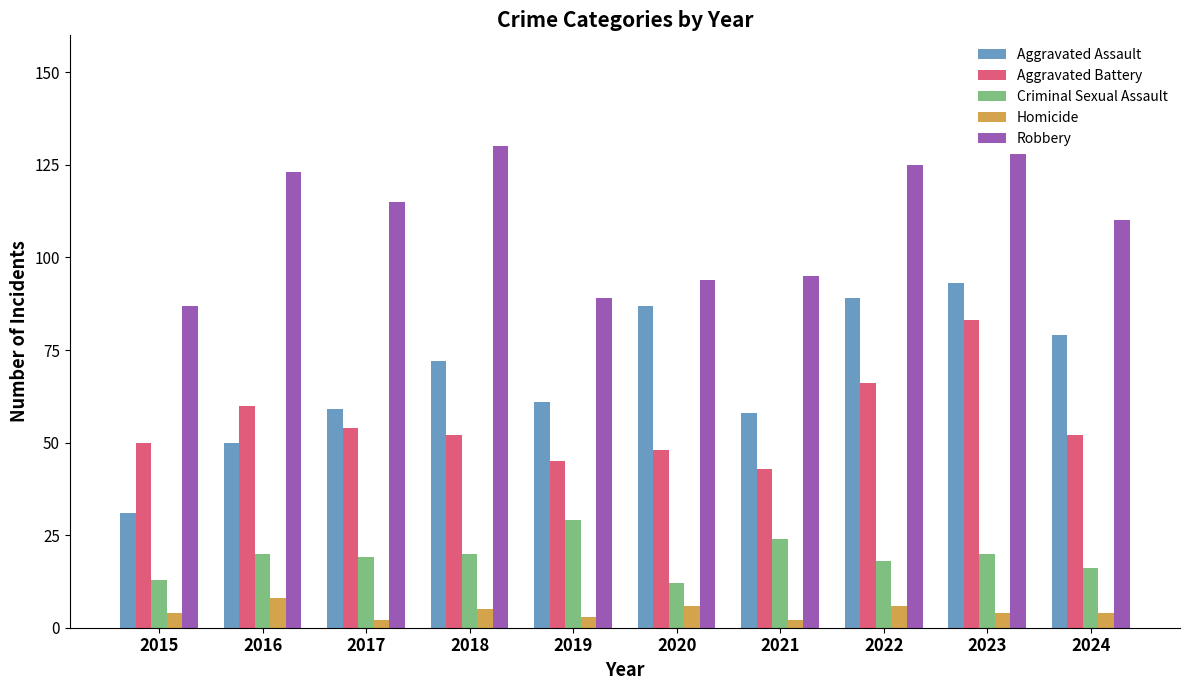

What is the total value across all series at 2023?

328